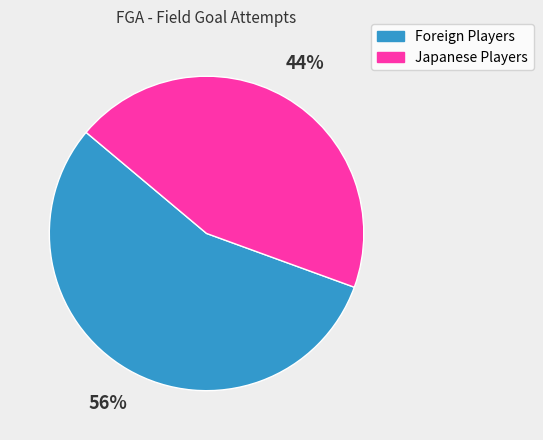

To the nearest percent, what is the average slice percentage?

50%